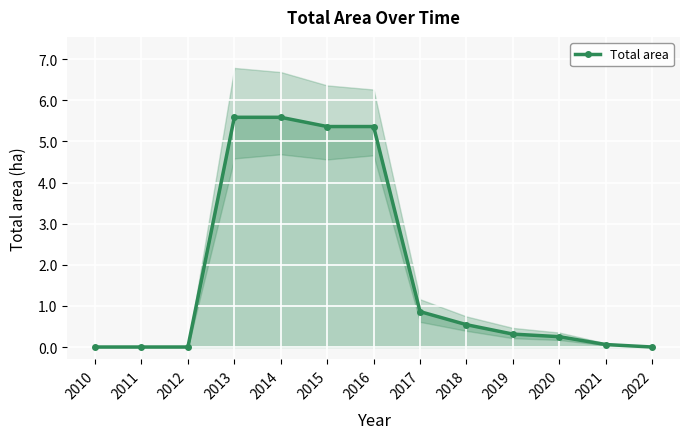

What is the value of the 11th point from the left?

0.3